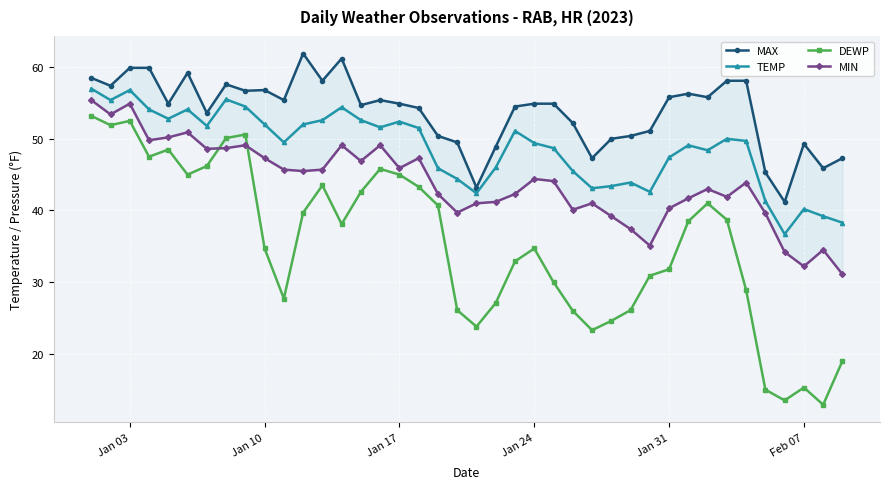

Is this an area chart (filled region under the line)?

No